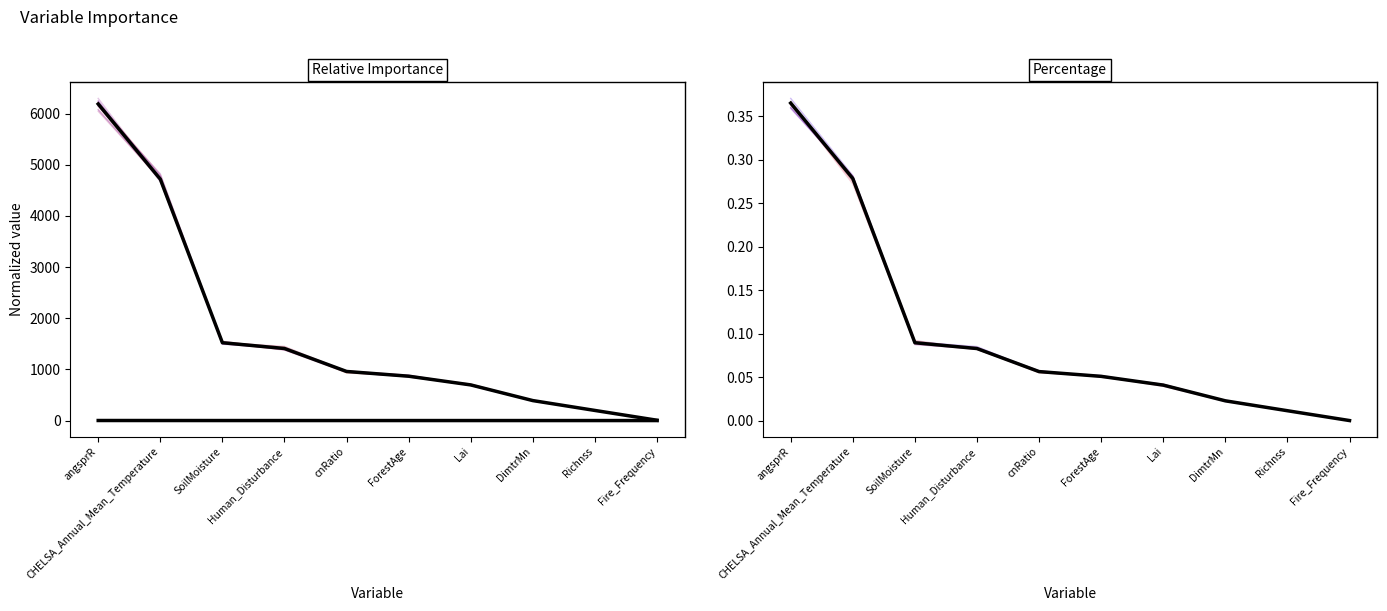

Which series changed the most between SoilMoisture and cnRatio?

scaled_importance